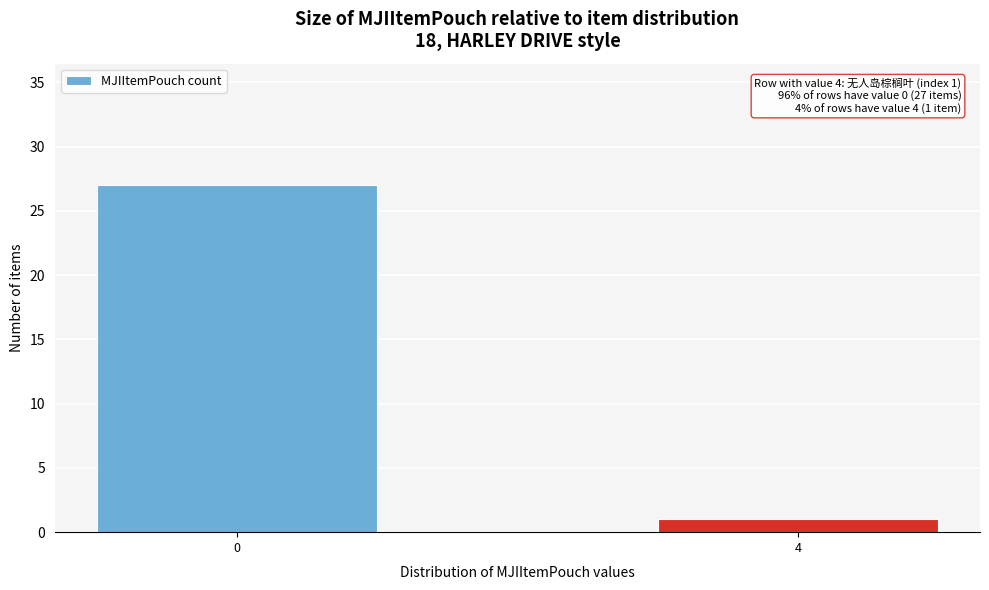

Reading left to right, transcribe all the data shown in this chart.

27	1